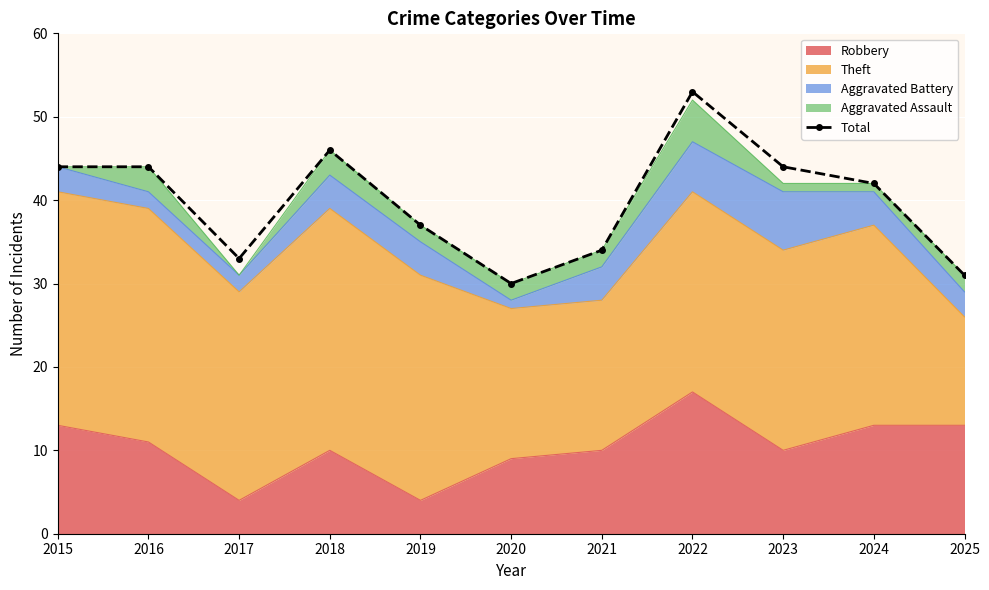

Which label corresponds to the largest value in the chart?

2022